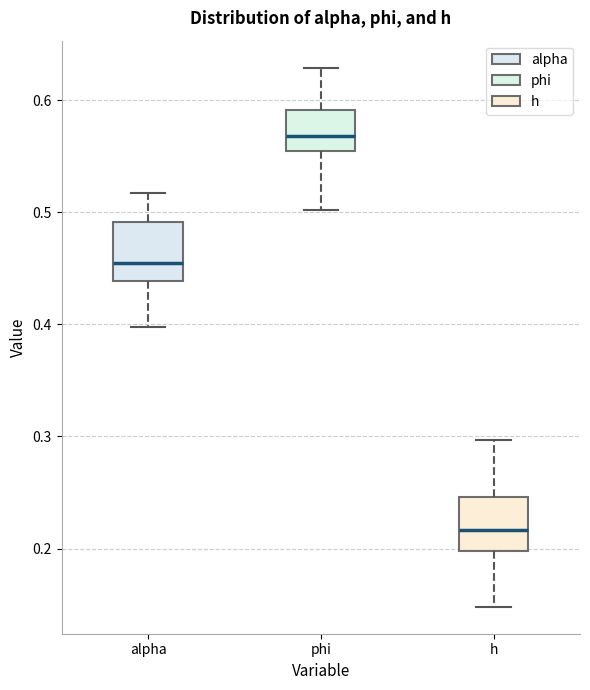

Which box's median line is the lowest?

h